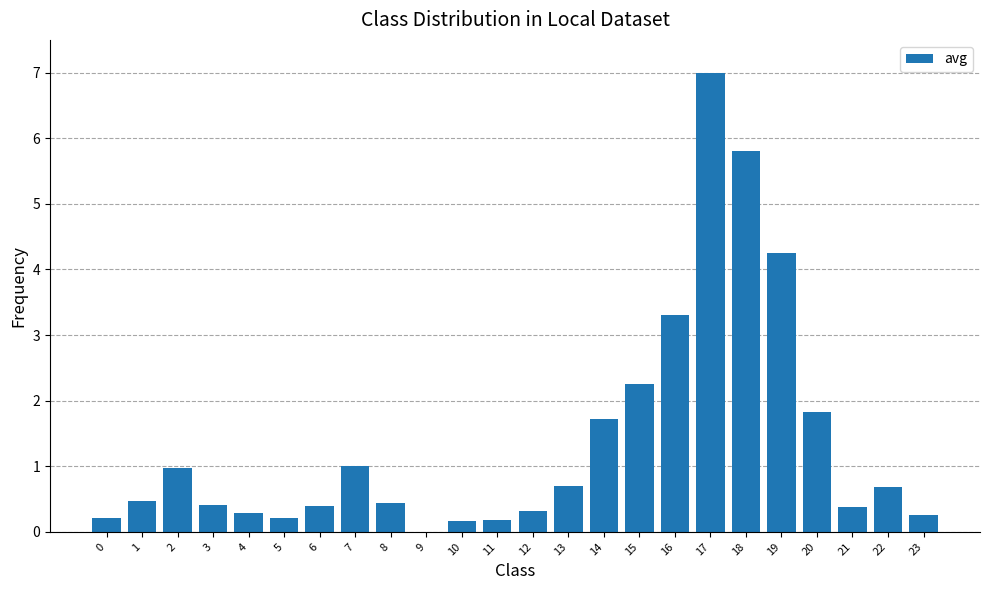

Read the value at 22.

0.7